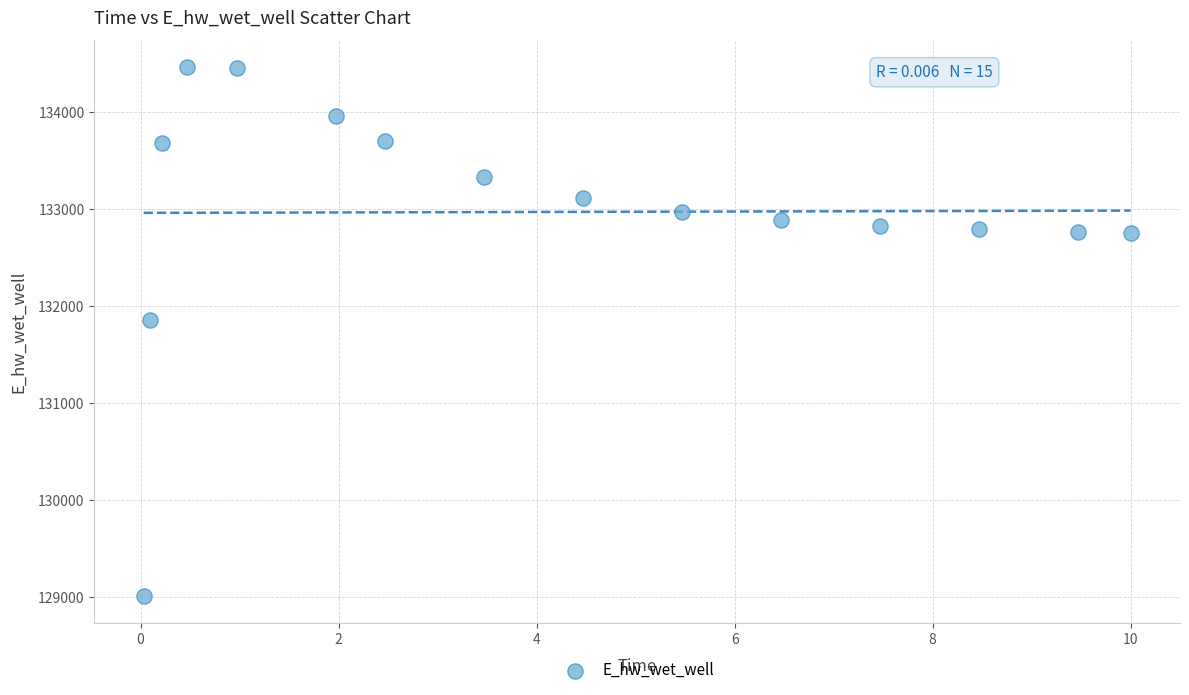

What Y value in the scatter plot is closest to 131739?

131857.4